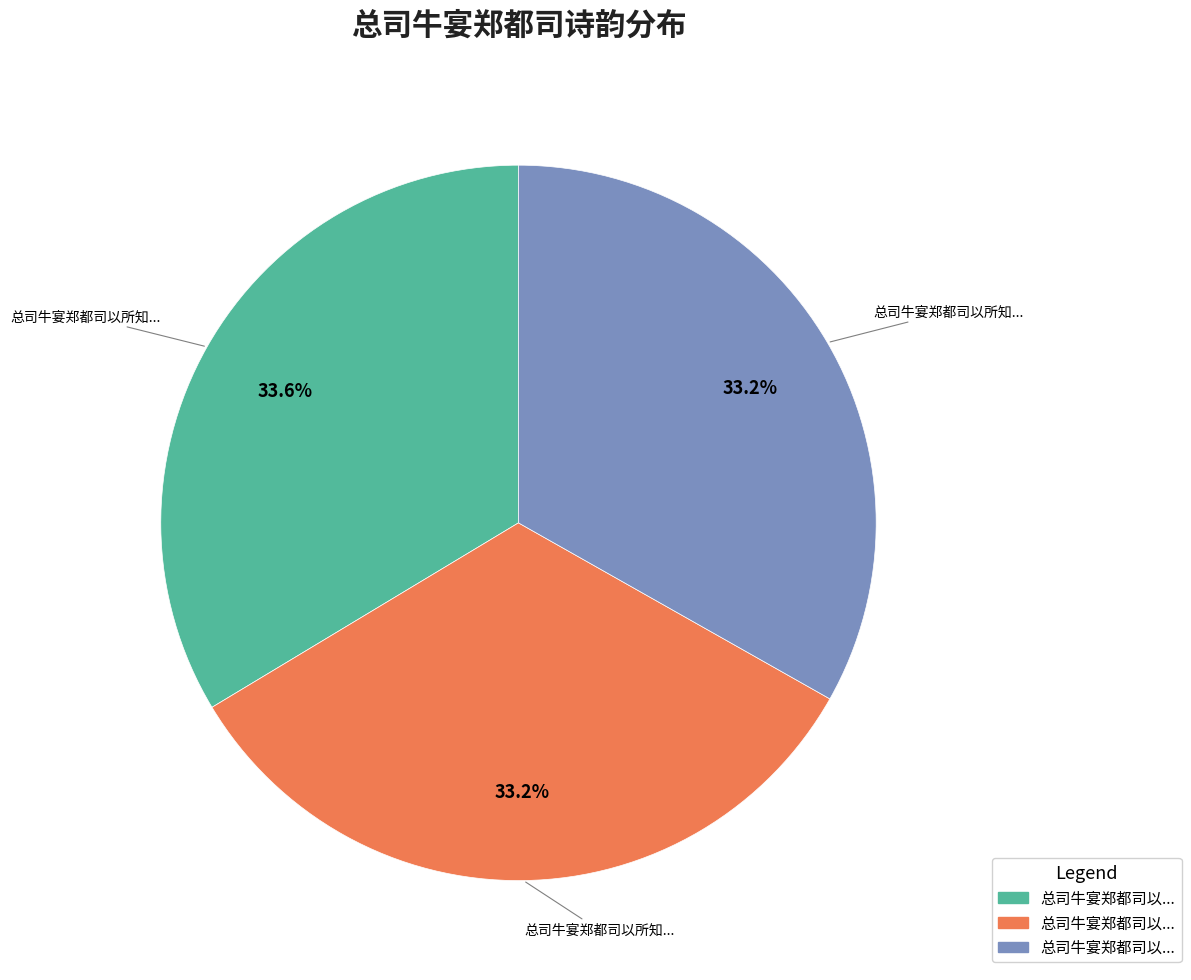

Is there a majority slice in this chart?

No